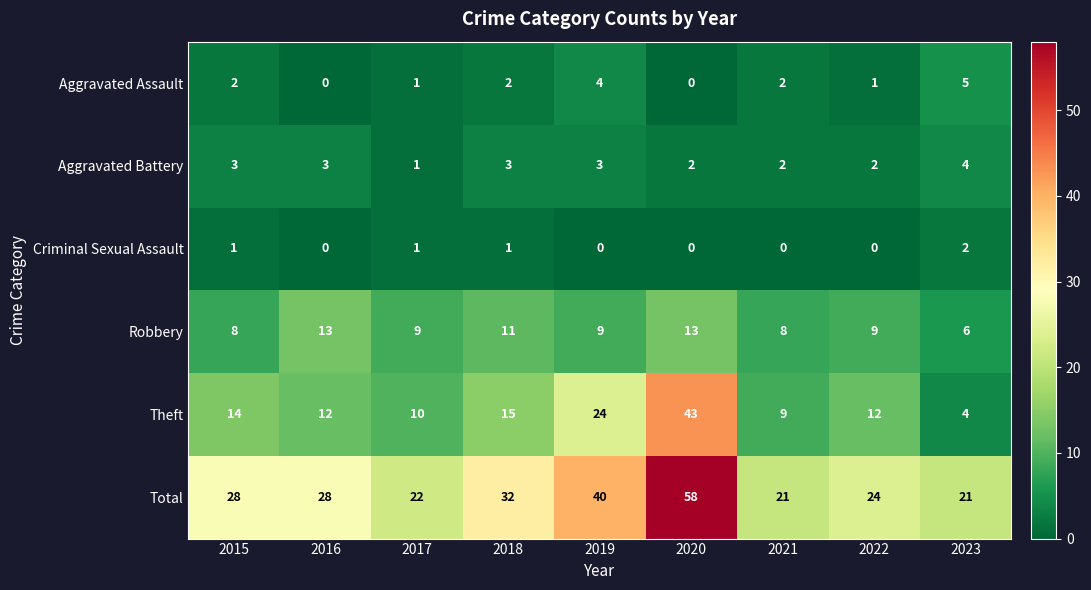

What is the sum of all Theft values?

143